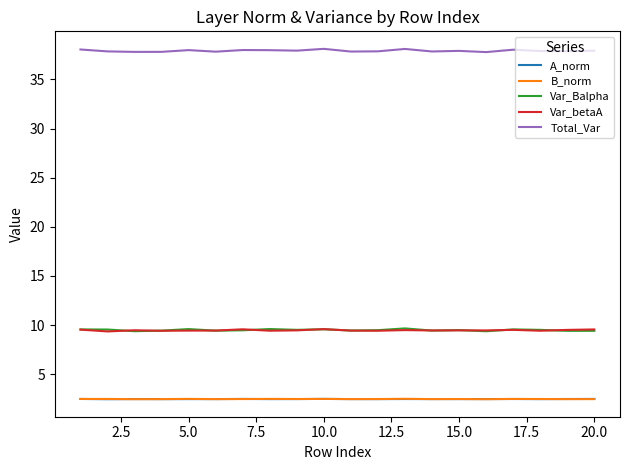

True or false: B_norm and Var_betaA intersect in this chart.

False